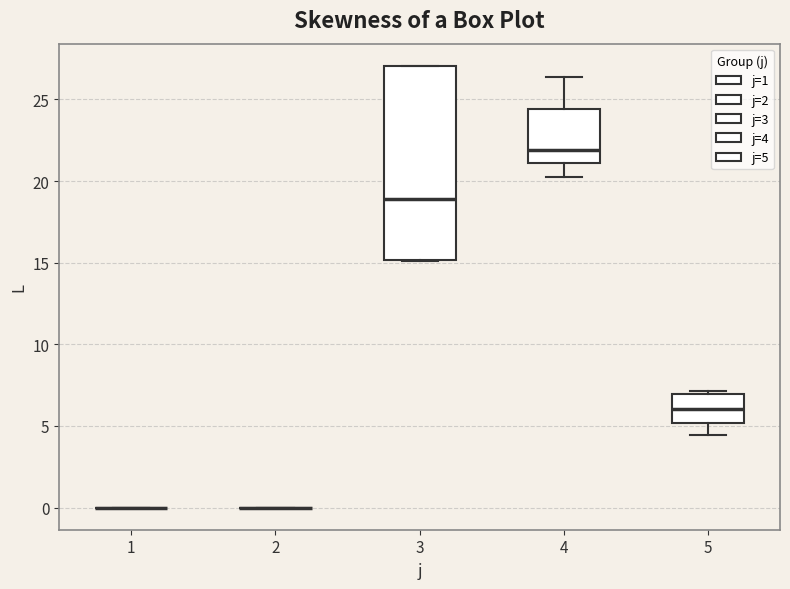

Reading left to right, read every box against the y-axis: the position of its median line, the range the box covers, and the ends of its whiskers. The values are not printed on the chart, so give them approximately, as read against the axis.

1: box collapsed to a line at 0.0, whiskers 0.0 to 0.0
2: box collapsed to a line at 0.0, whiskers 0.0 to 0.0
3: median 19.0, box 15.0 to 27.0, whiskers 15.0 to 27.0
4: median 22.0, box 21.0 to 24.5, whiskers 20.5 to 26.5
5: median 6.0, box 5.0 to 7.0, whiskers 4.5 to 7.0